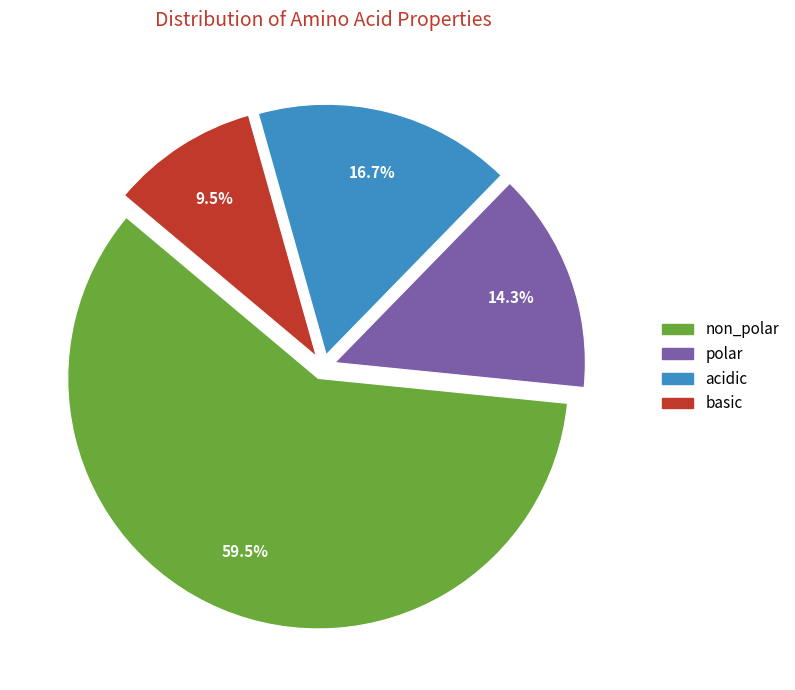

Which has a higher value, non_polar or basic?

non_polar